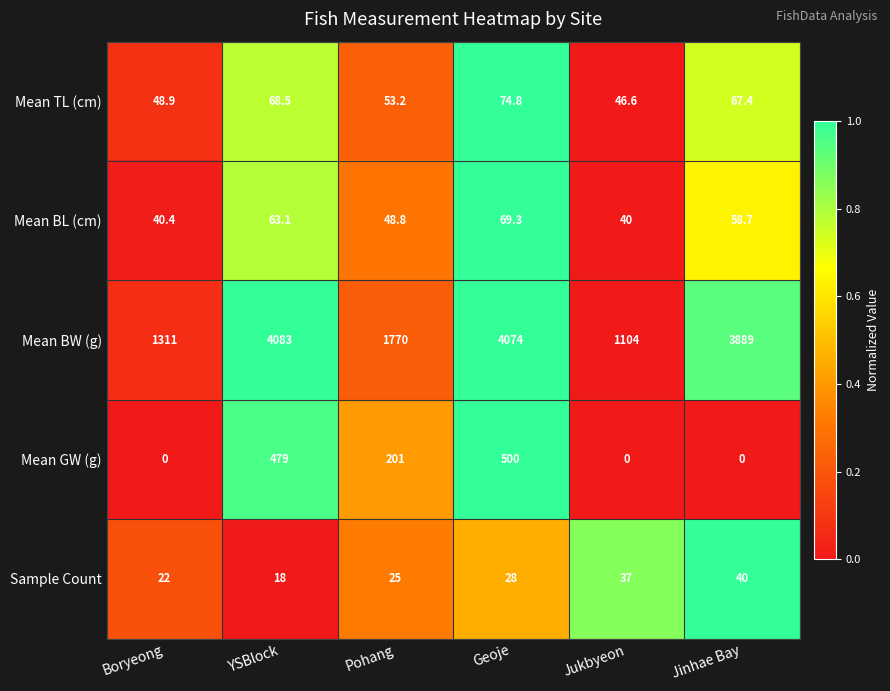

What is the total value across all series at Jinhae Bay?

4055.1